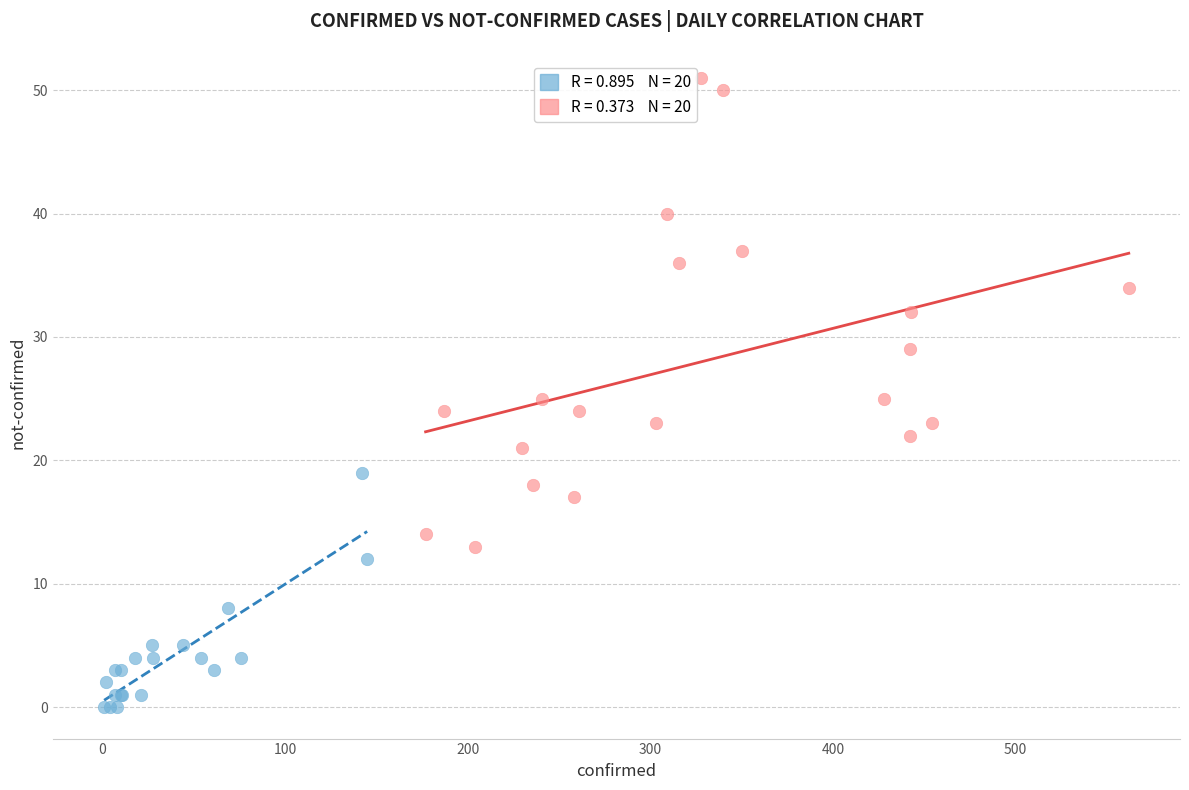

Which series contains the lowest Y value?

confirmed